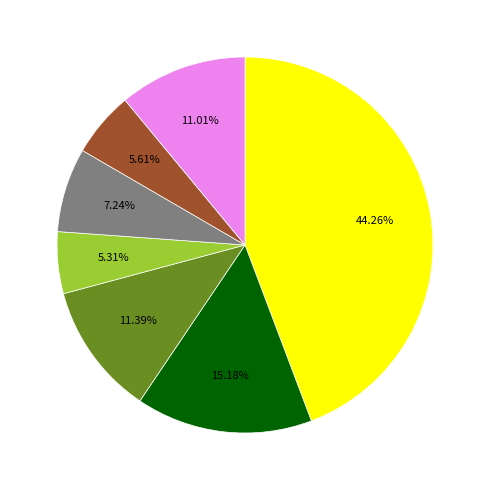

Is there any slice that represents more than half of the pie?

No